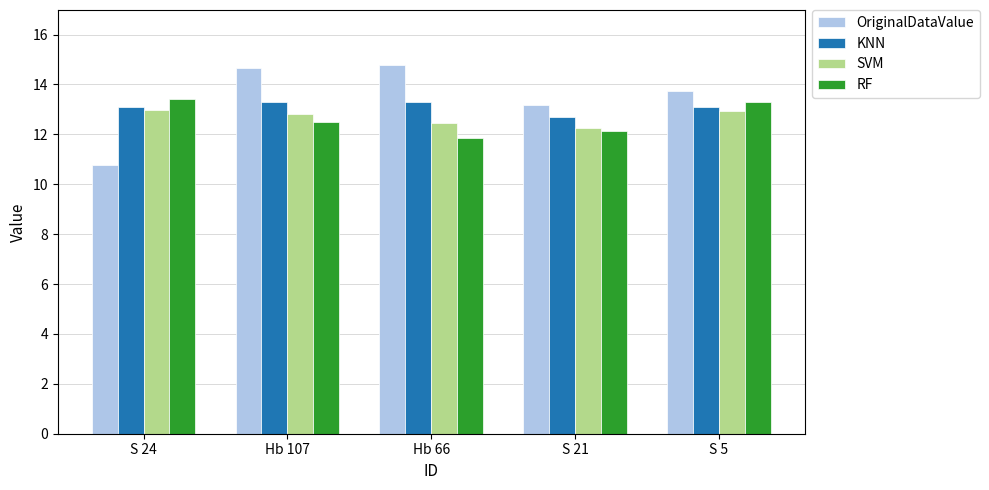

What is the value of the KNN bar at the 4th from the left?

12.7